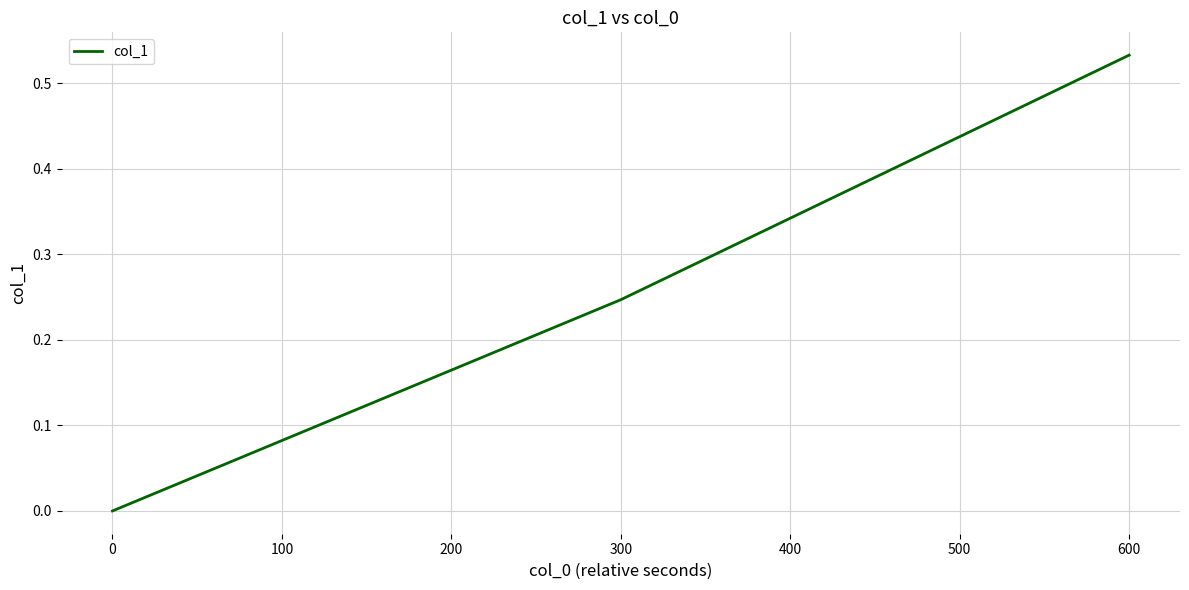

Is it true that the value at 300 is 0.4?

False